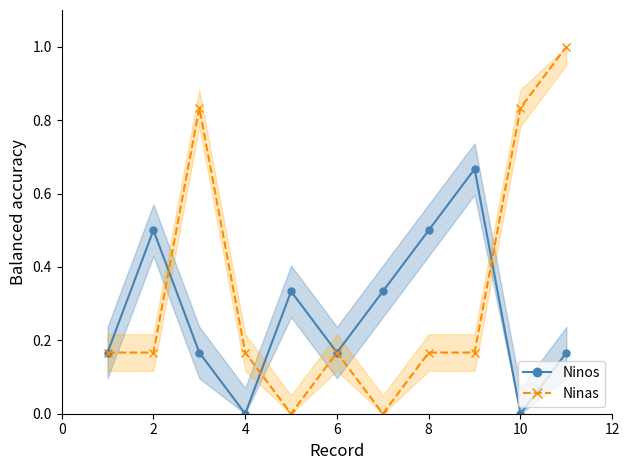

What is the maximum value for Ninas?

1.0